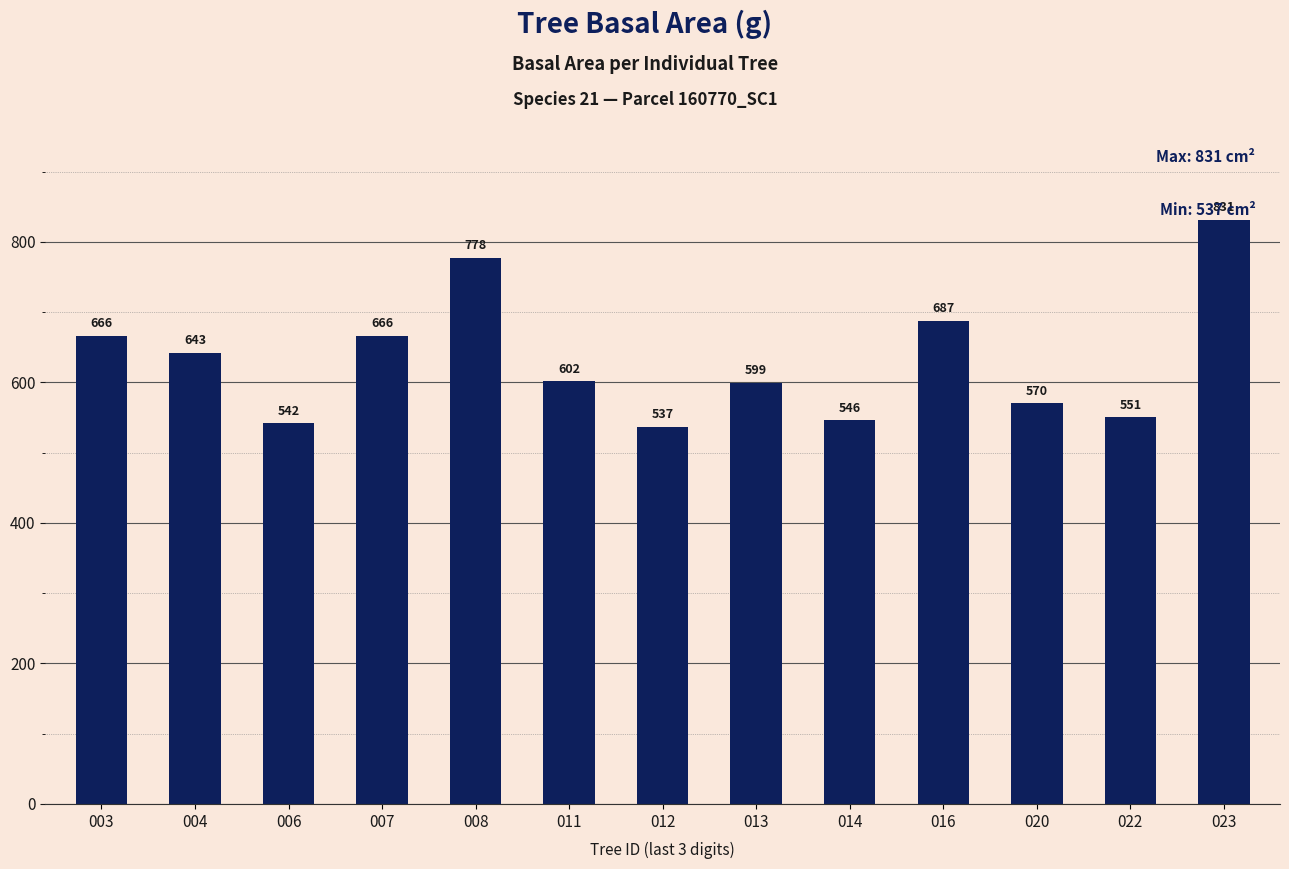

What is the value of the 12th bar from the left?

550.5